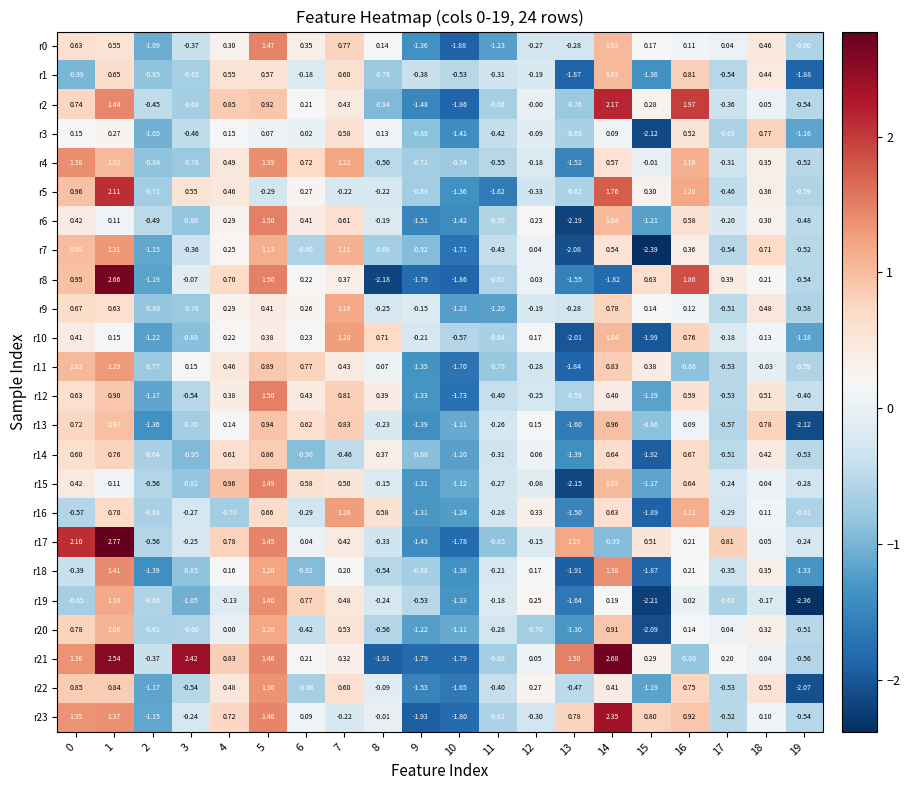

Is the value of r6 at 9 greater than the value of r18 at 3?

No